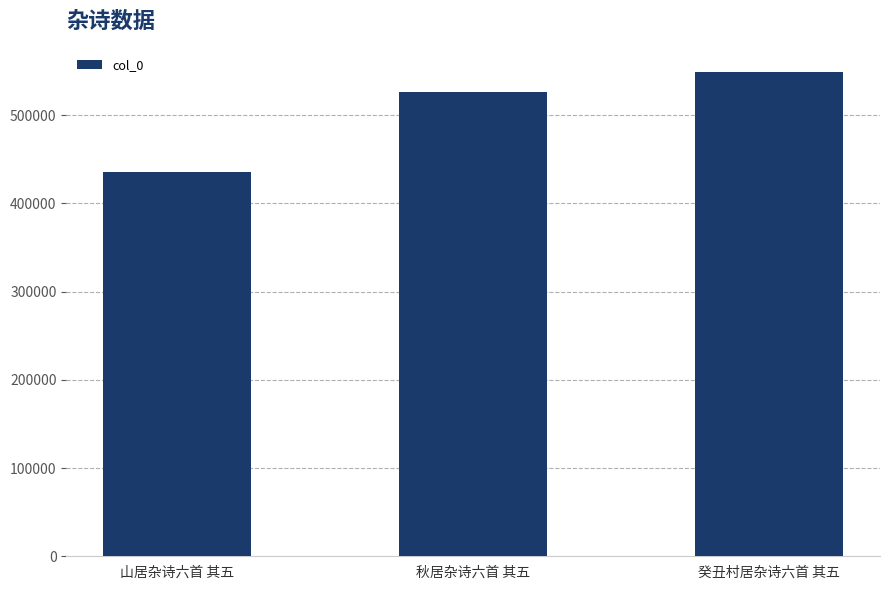

Reading right to left, what are all the values shown in this chart?

549244	525962	435954